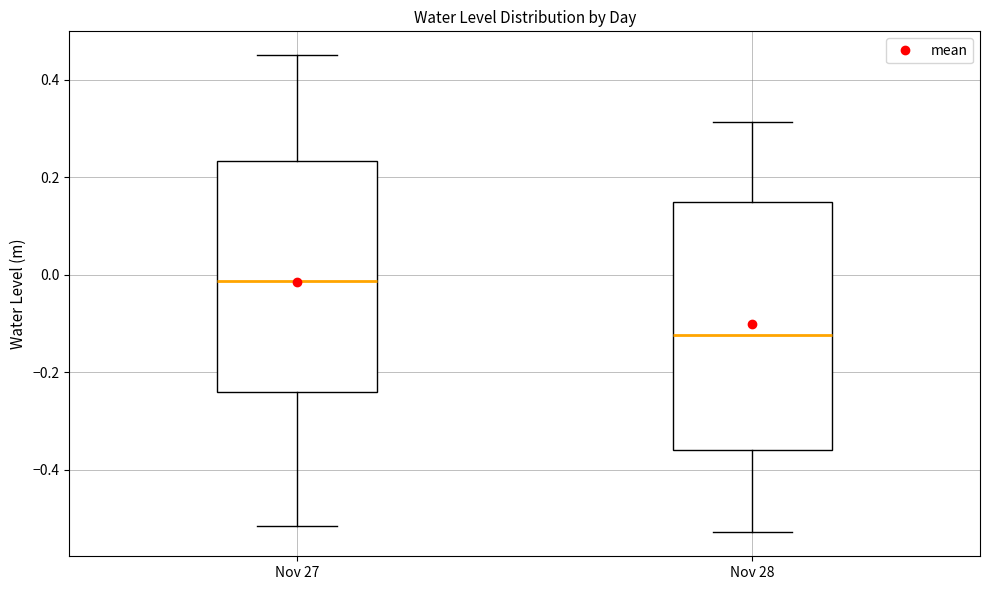

Reading left to right, transcribe this box plot: for each box, give where its median line is, the range the box spans, and where its two whiskers end, as read against the y-axis. The values are not printed on the chart, so give them approximately, as read against the axis.

Nov 27: median -0.02, box -0.24 to 0.24, whiskers -0.52 to 0.46
Nov 28: median -0.12, box -0.36 to 0.14, whiskers -0.52 to 0.32